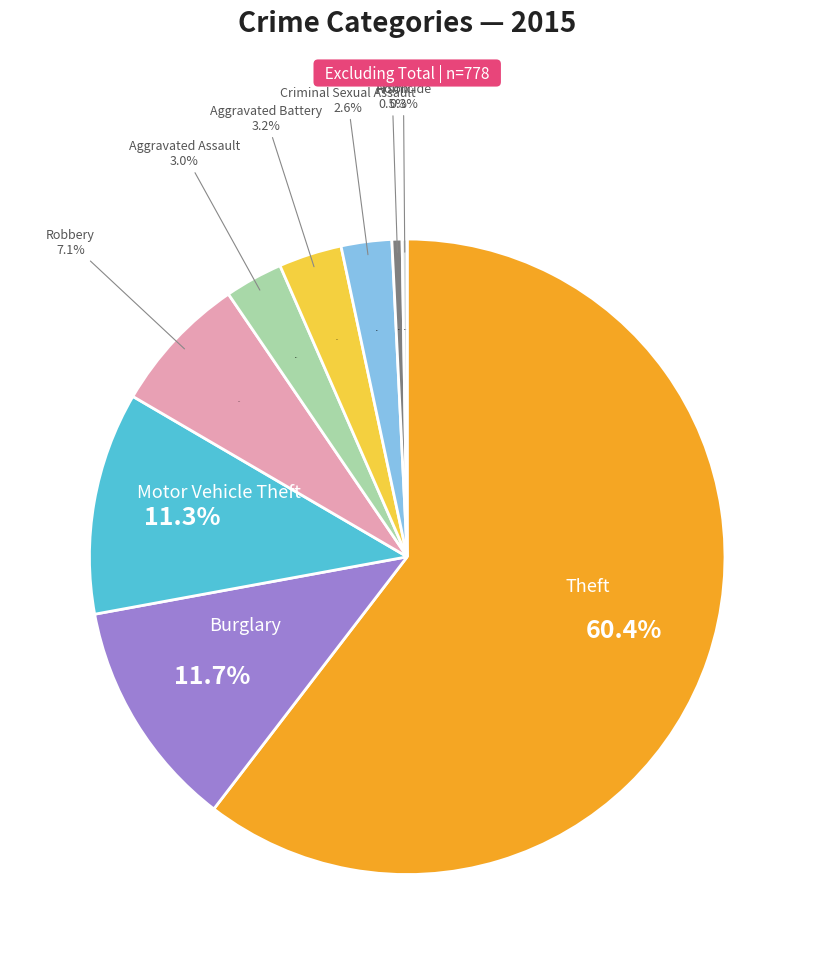

Is it true that Burglary is 1% of the pie?

False